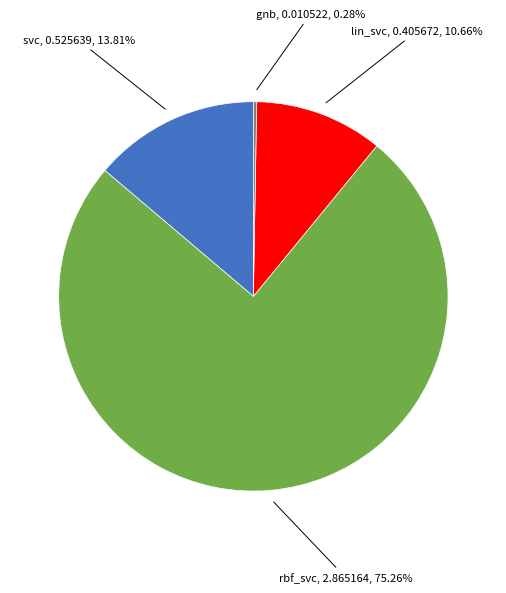

To the nearest percent, what is the difference between the largest and smallest slice percentages?

75%